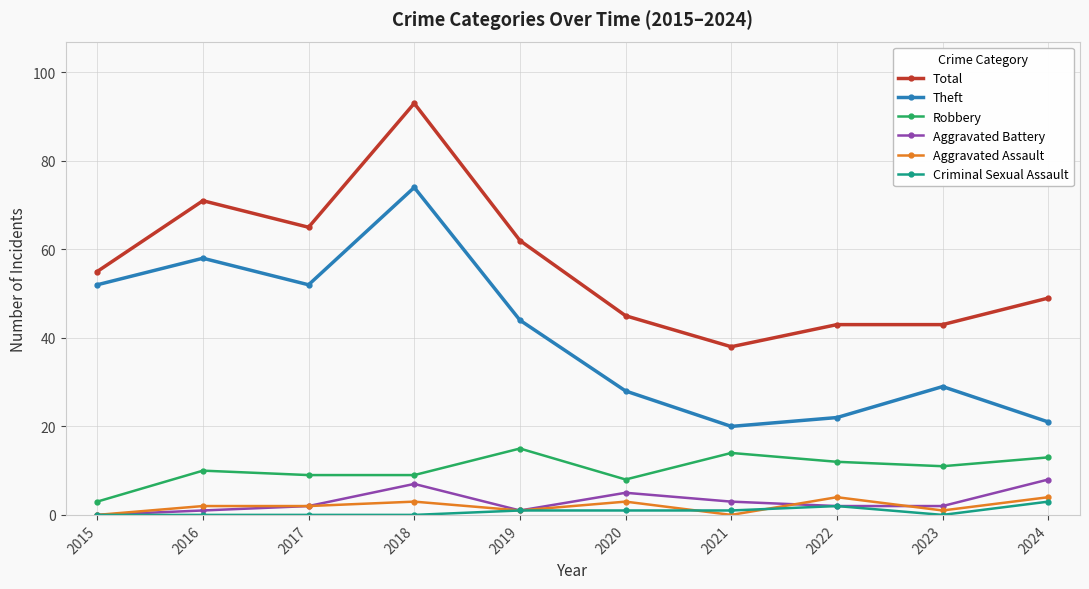

Which series has the largest total across all categories?

Total